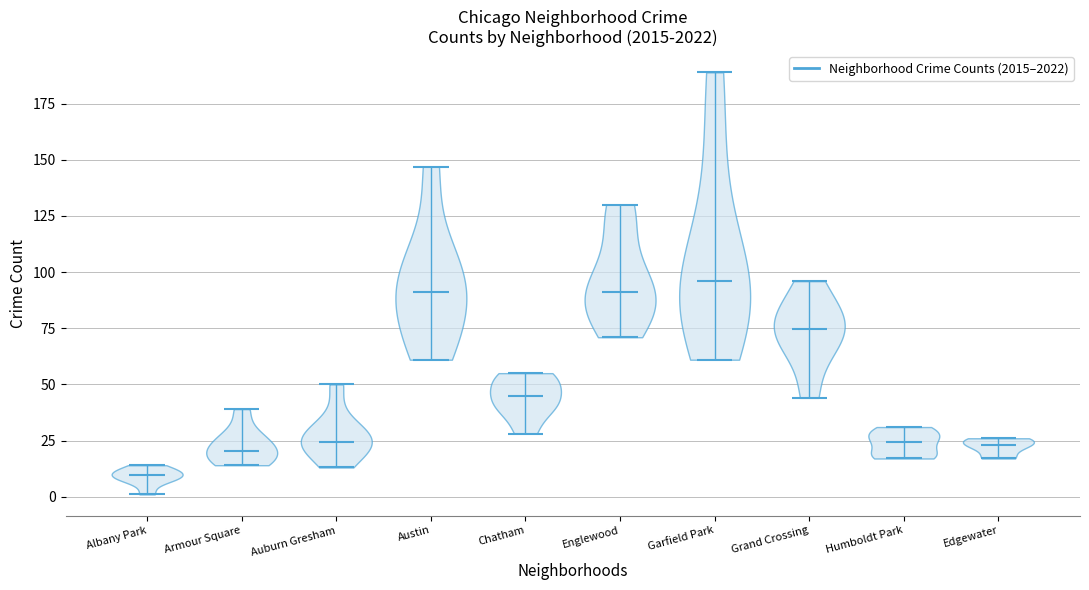

Which violin has the lowest median line?

Albany Park